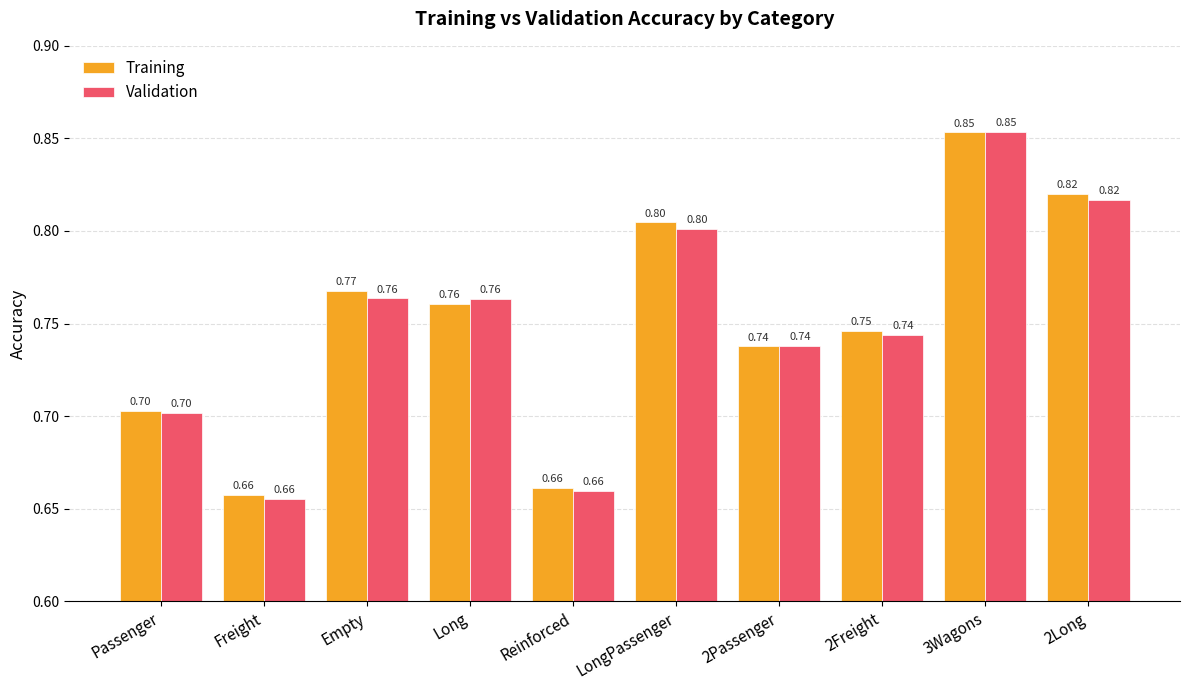

At how many categories does at least one series exceed 0?

10